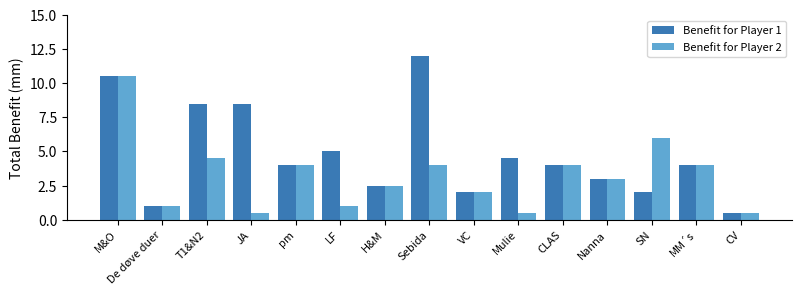

Reading left to right, list all the values displayed in this chart.

Benefit for Player 1: M&O=10.5	De døve duer=1.0	T1&N2=8.5	JA=8.5	pm=4.0	LF=5.0	H&M=2.5	Sebida=12.0	VC=2.0	Mulie=4.5	CLAS=4.0	Nanna=3.0	SN=2.0	MM´s=4.0	CV=0.5
Benefit for Player 2: M&O=10.5	De døve duer=1.0	T1&N2=4.5	JA=0.5	pm=4.0	LF=1.0	H&M=2.5	Sebida=4.0	VC=2.0	Mulie=0.5	CLAS=4.0	Nanna=3.0	SN=6.0	MM´s=4.0	CV=0.5